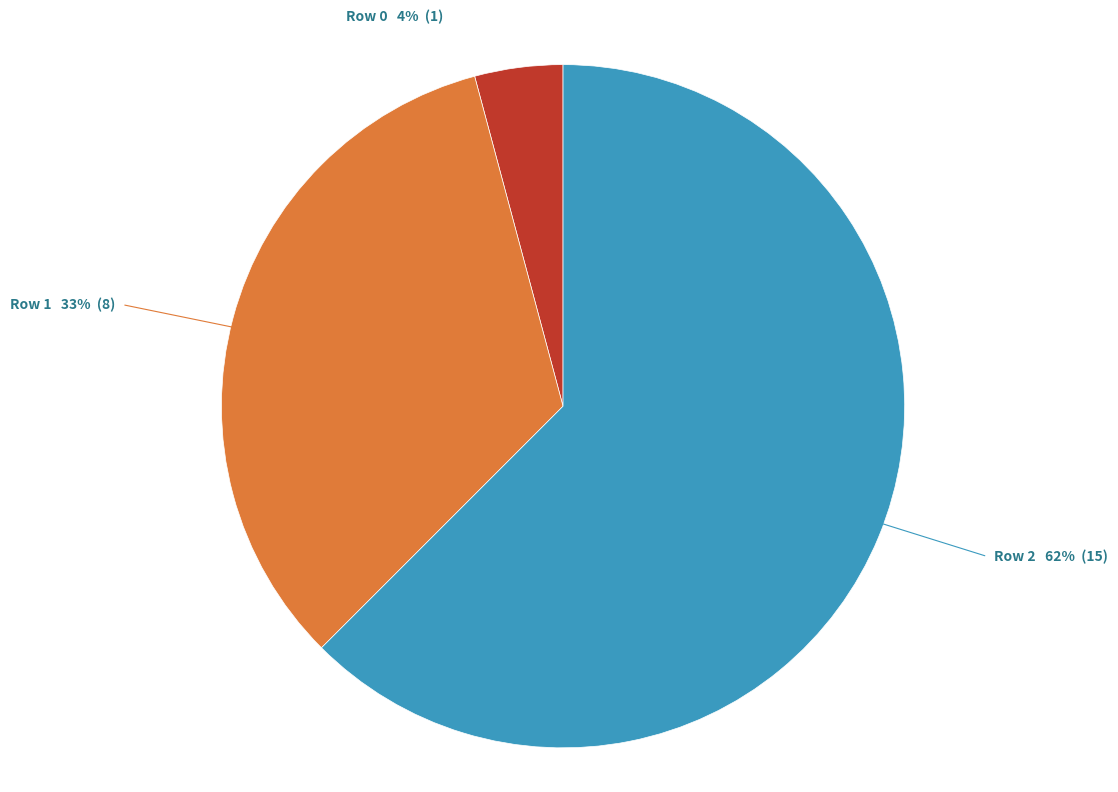

To the nearest percent, what percentage of the pie is Row 0?

4%